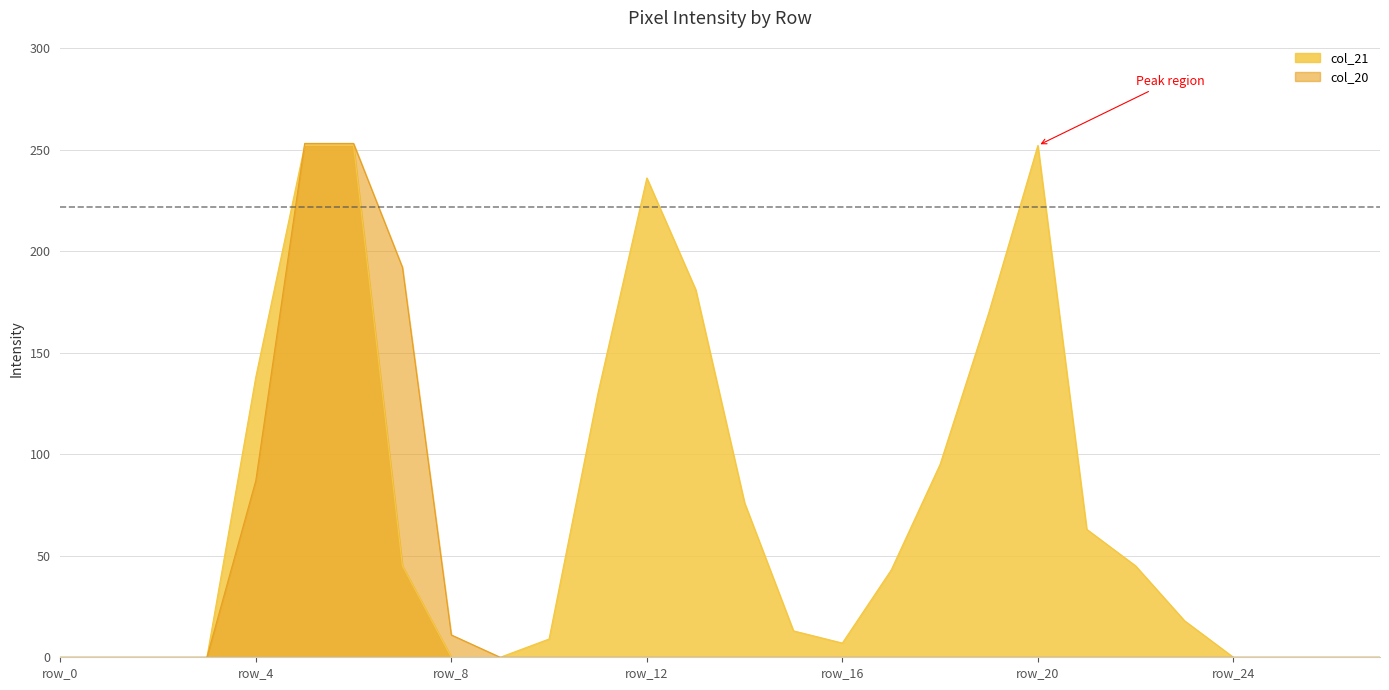

At how many categories does at least one series exceed 2?

19